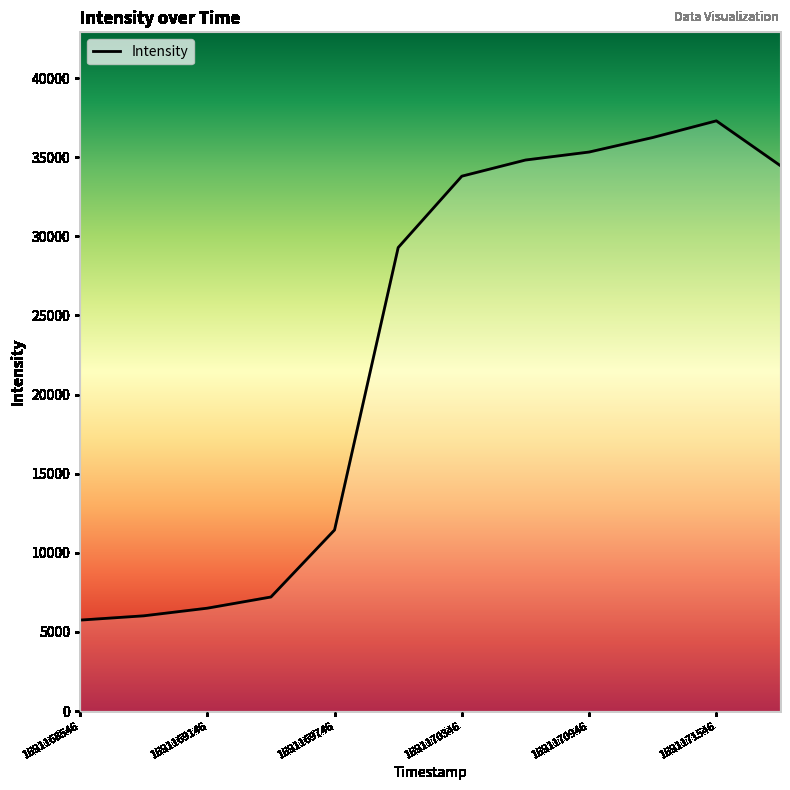

What is the difference between the maximum and minimum values?

31551.6